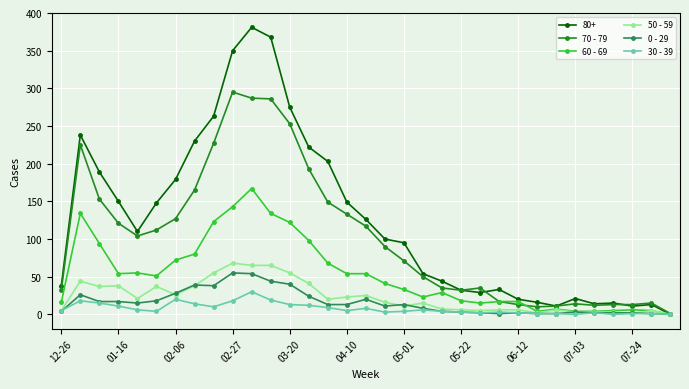

Which series has the largest total across all categories?

80+